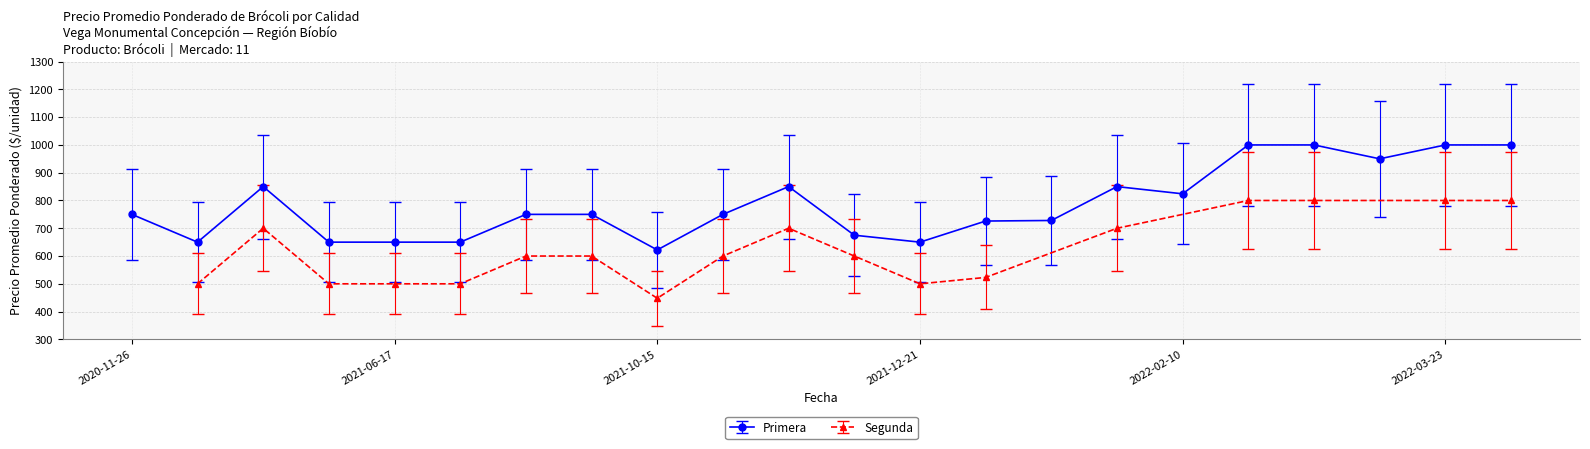

True or false: Primera has more than 1 interior local peaks.

True